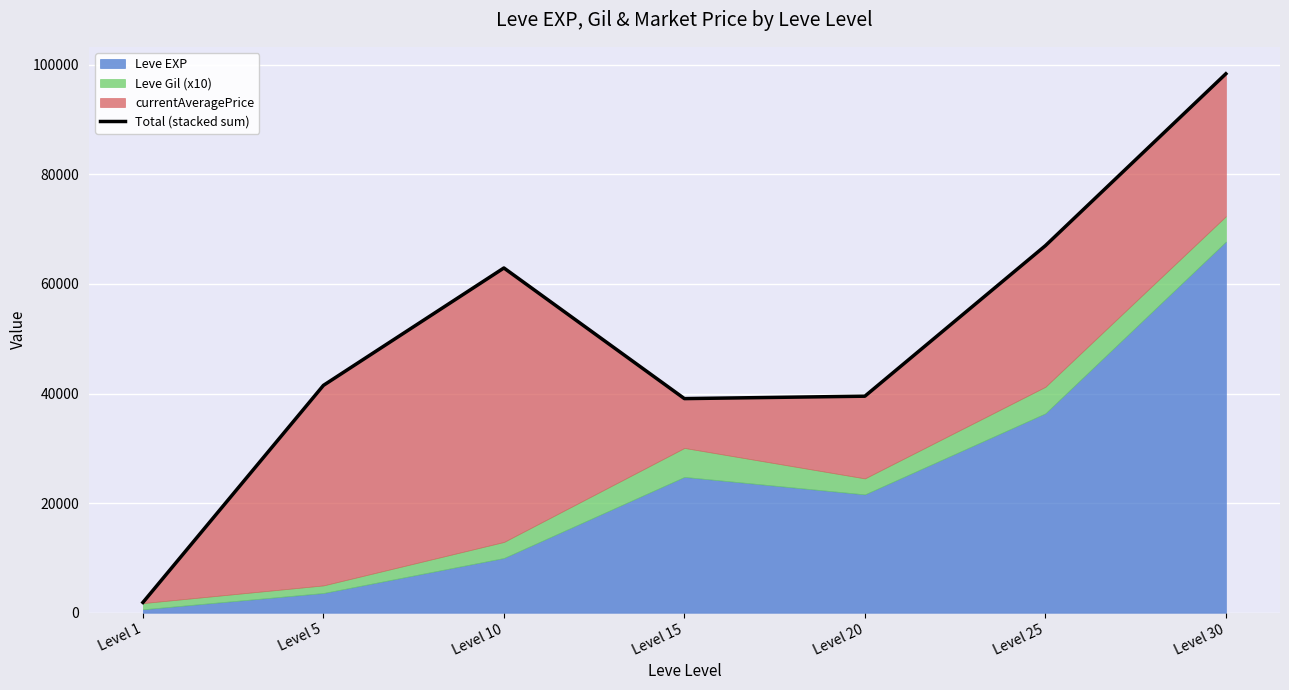

Where does the data first go above 41493?

Level 5